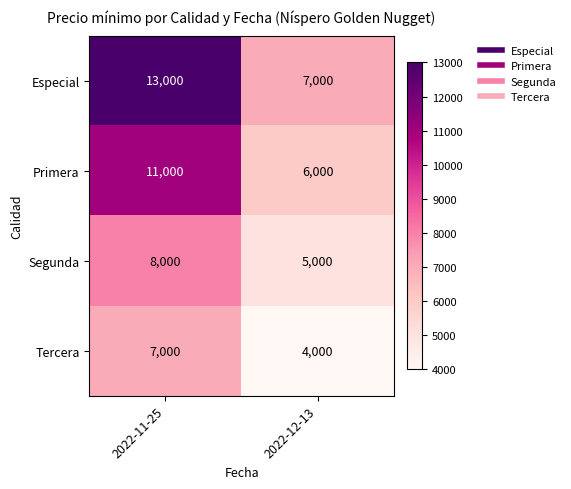

What is the sum of all Tercera values?

11000